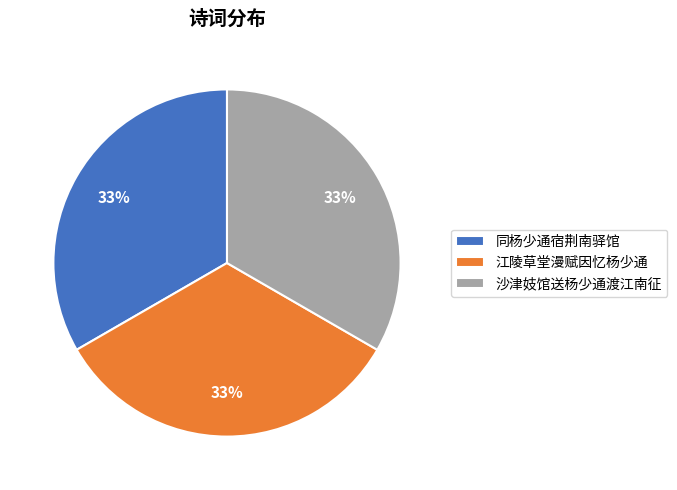

To the nearest percent, what portion does 同杨少通宿荆南驿馆 represent?

33%